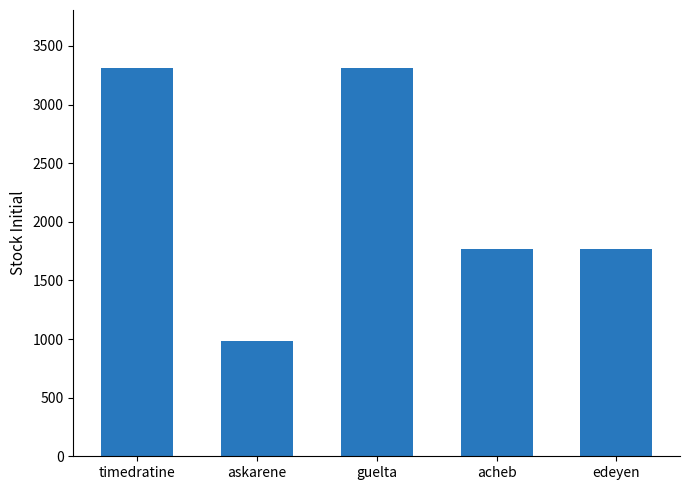

What is the difference between the maximum and minimum values?

2324.6